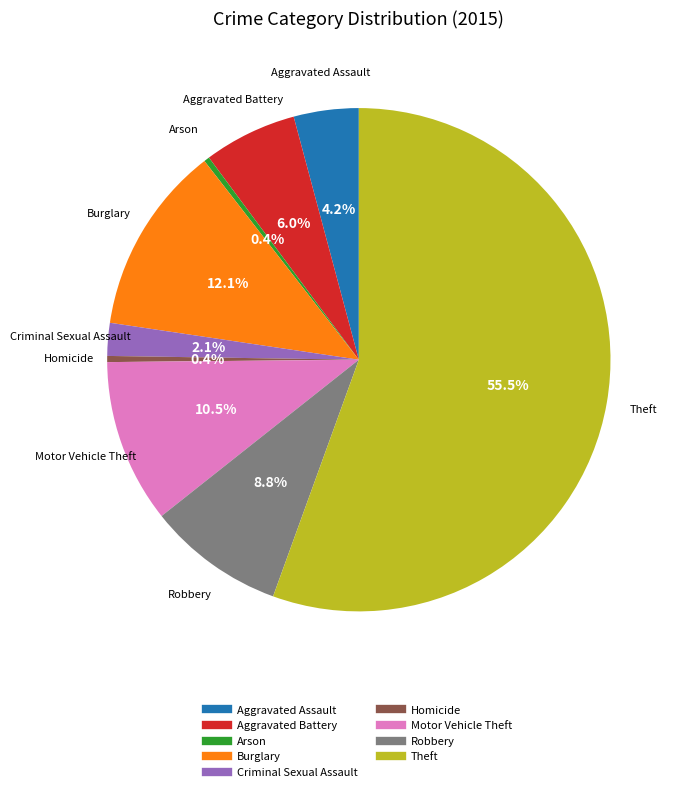

What percentage do Aggravated Battery and Motor Vehicle Theft together represent?

16.5%